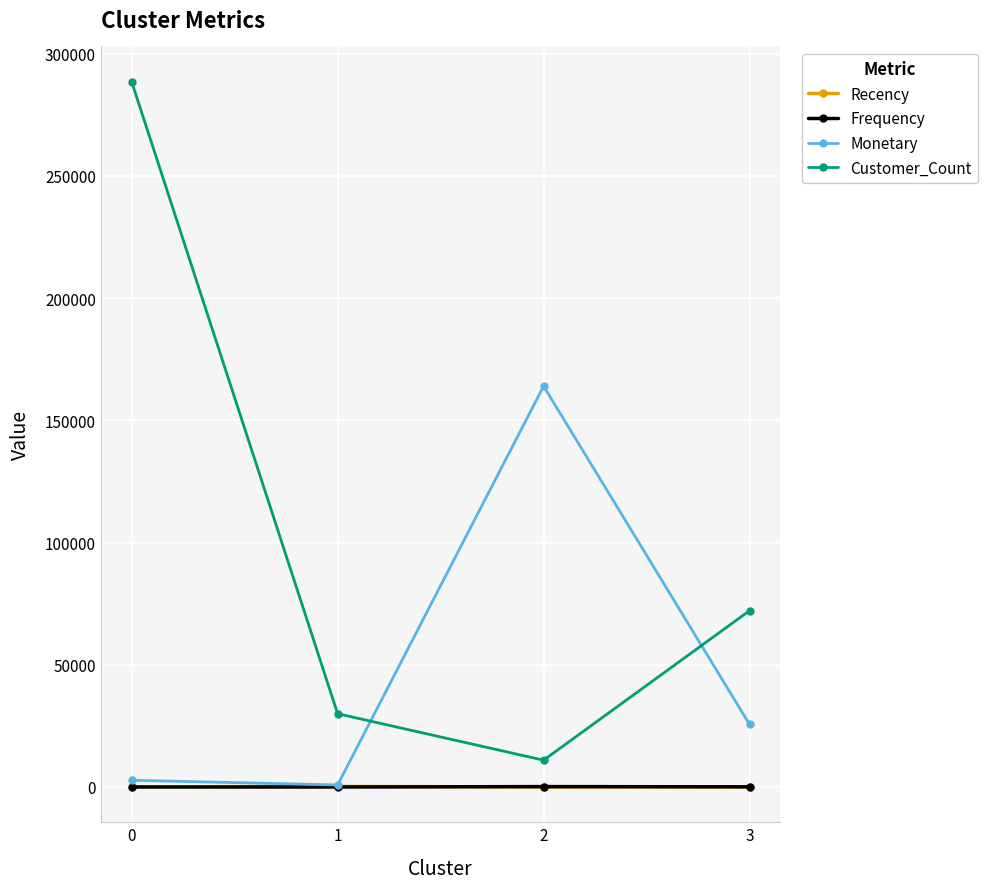

The value of Customer_Count at 0 is 288515.0. True or false?

True